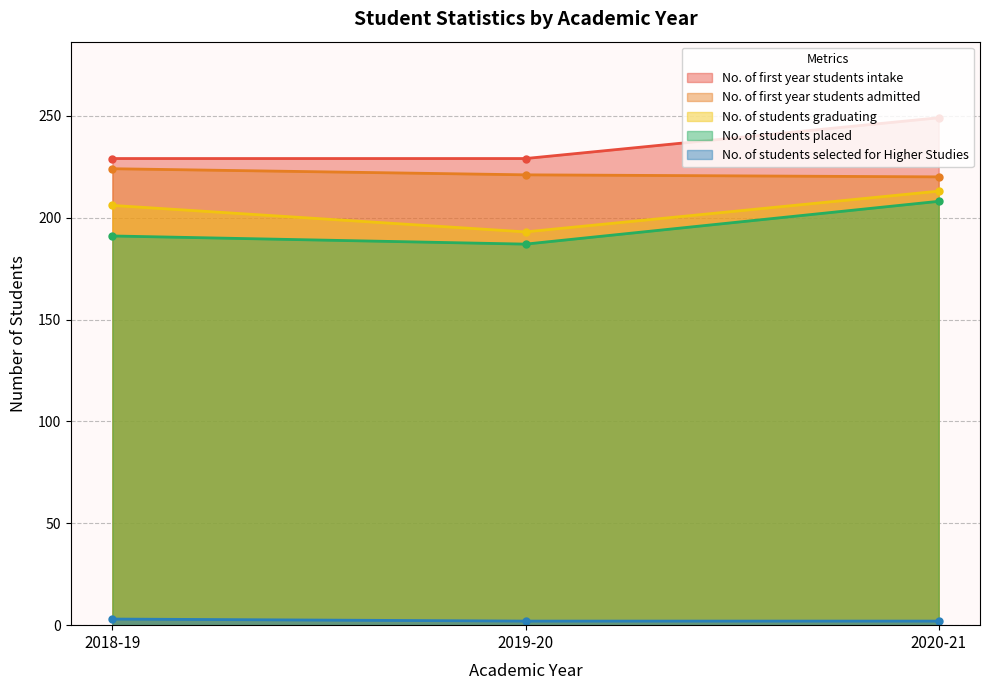

What is the greatest value displayed?

249